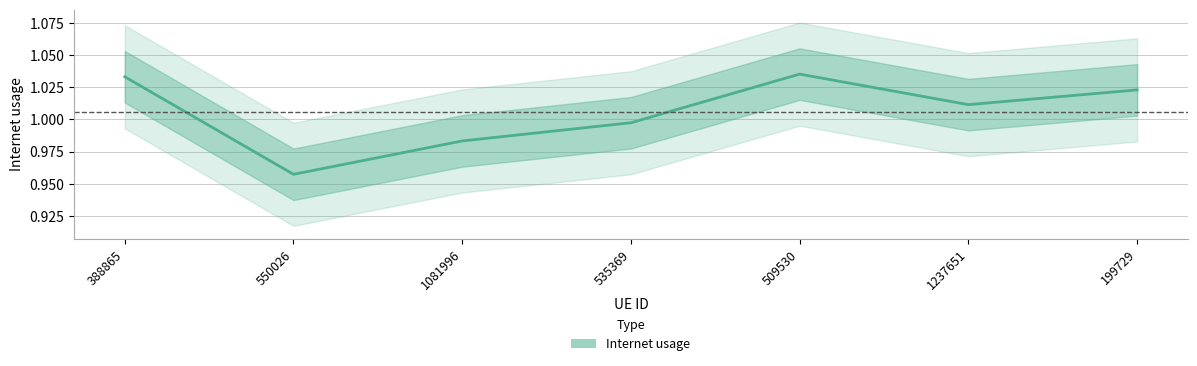

List the labels in order of value, smallest first.

550026, 1081996, 535369, 1237651, 199729, 388865, 509530